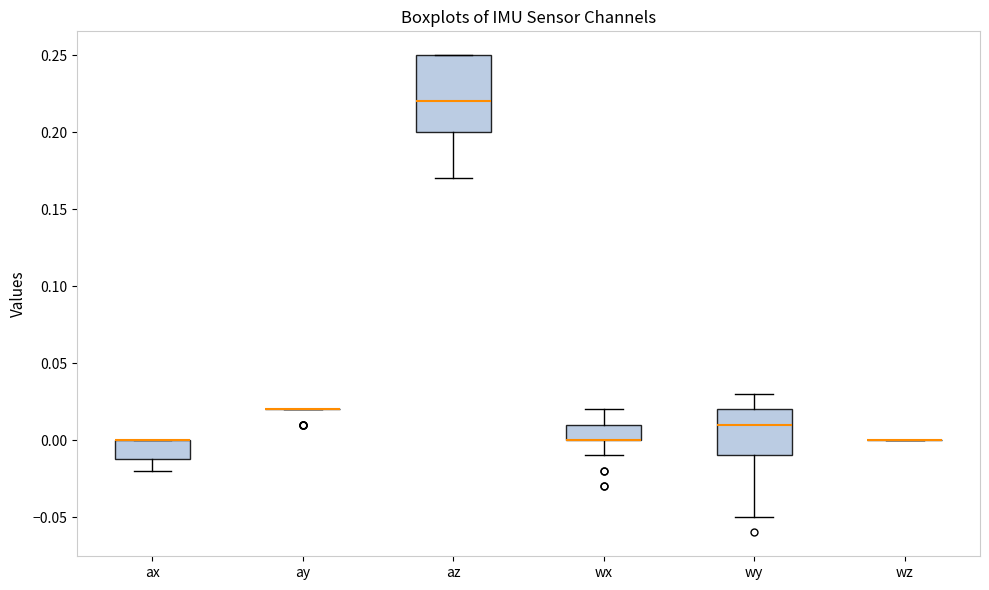

Reading left to right, transcribe this box plot: for each box, give where its median line is, the range the box spans, and where its two whiskers end, as read against the y-axis. The values are not printed on the chart, so give them approximately, as read against the axis.

ax: median 0.00 (drawn on the box's upper edge), box -0.01 to 0.00, whiskers -0.02 to 0.00
ay: box collapsed to a line at 0.02, whiskers 0.02 to 0.02
az: median 0.22, box 0.20 to 0.25, whiskers 0.17 to 0.25
wx: median 0.00 (drawn on the box's lower edge), box 0.00 to 0.01, whiskers -0.01 to 0.02
wy: median 0.01, box -0.01 to 0.02, whiskers -0.05 to 0.03
wz: box collapsed to a line at 0.00, whiskers 0.00 to 0.00